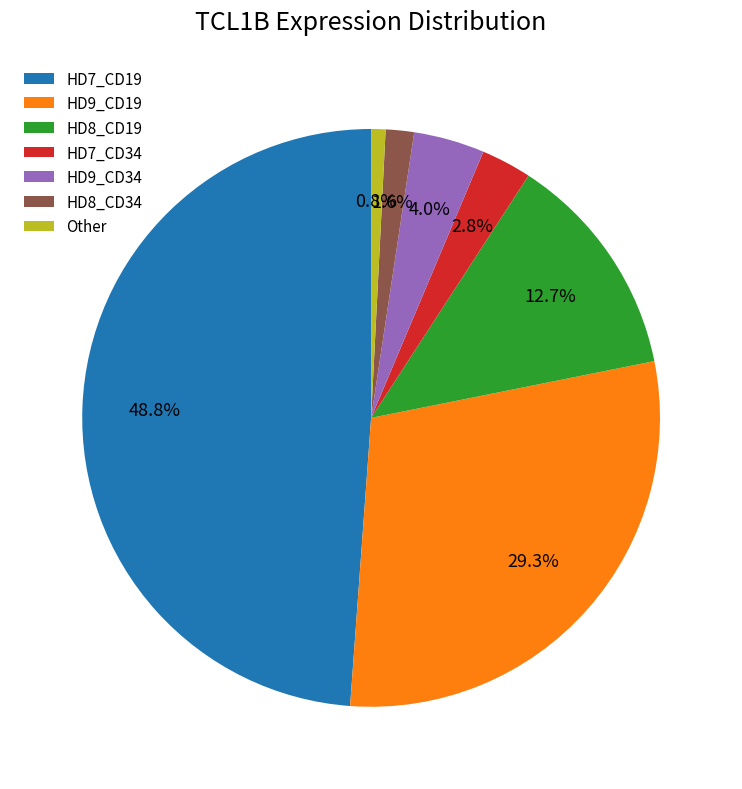

Between HD7_CD19 and HD7_CD34, which is larger?

HD7_CD19